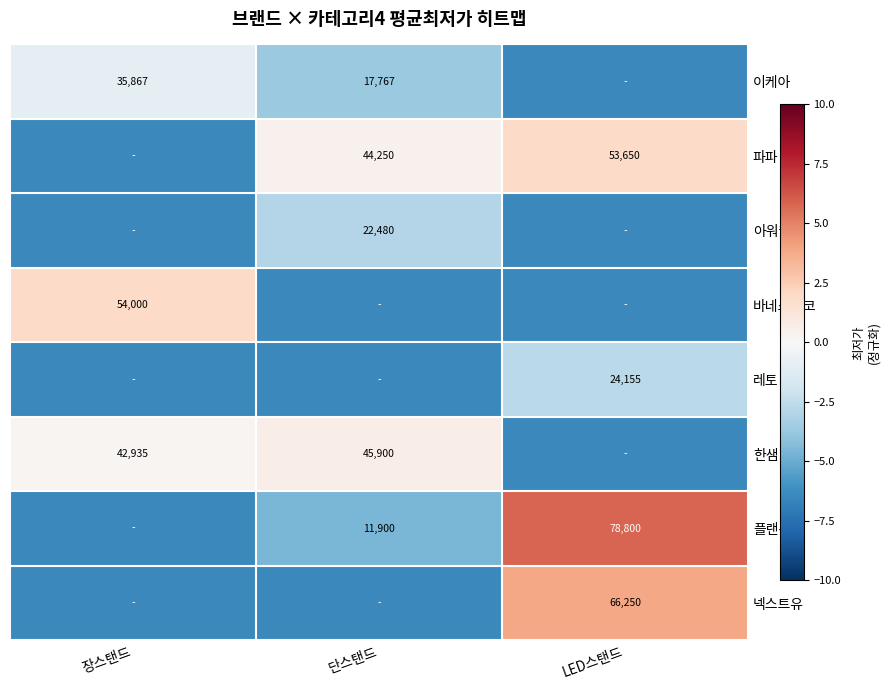

At which label is 아워웰 closest to -4?

단스탠드